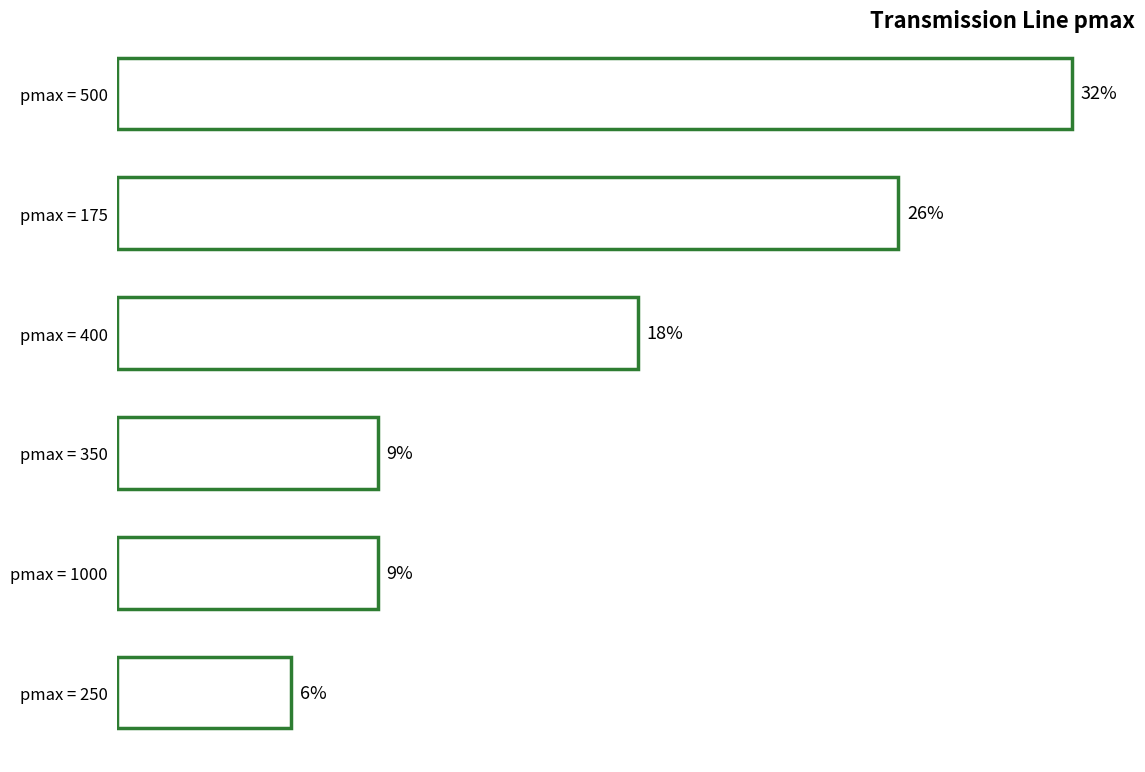

Are the bars horizontal?

Yes